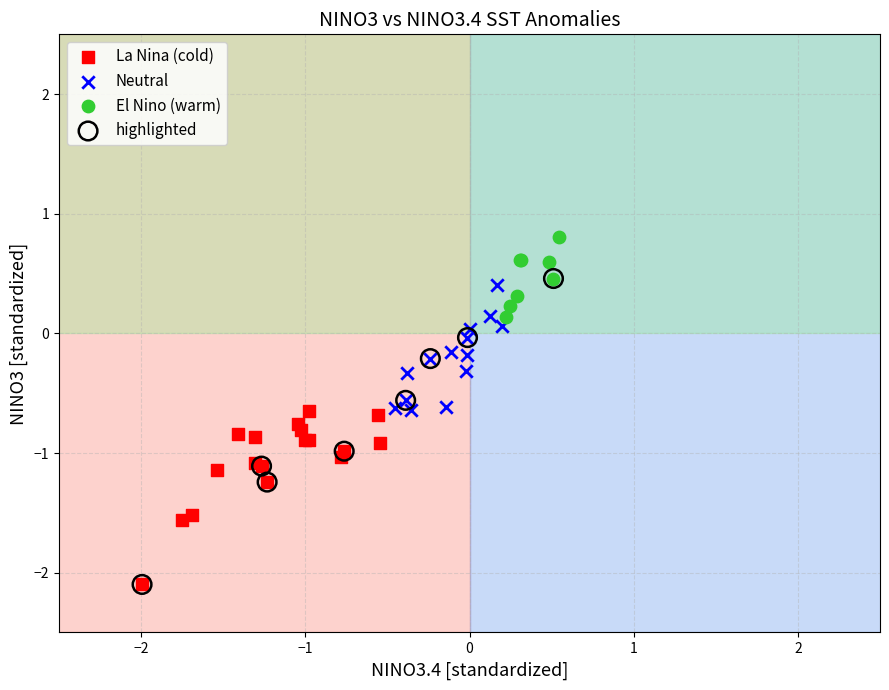

What are all the series names shown in the legend?

La Nina (cold), Neutral, El Nino (warm), highlighted